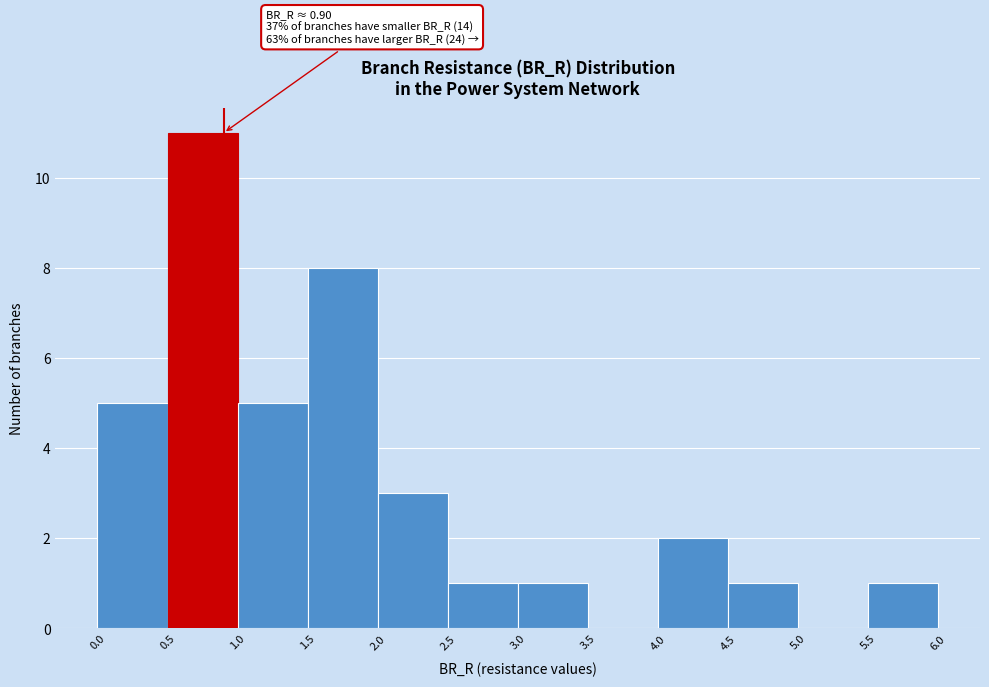

Over which range of the x-axis is the bar tallest?

0.5 to 1.0